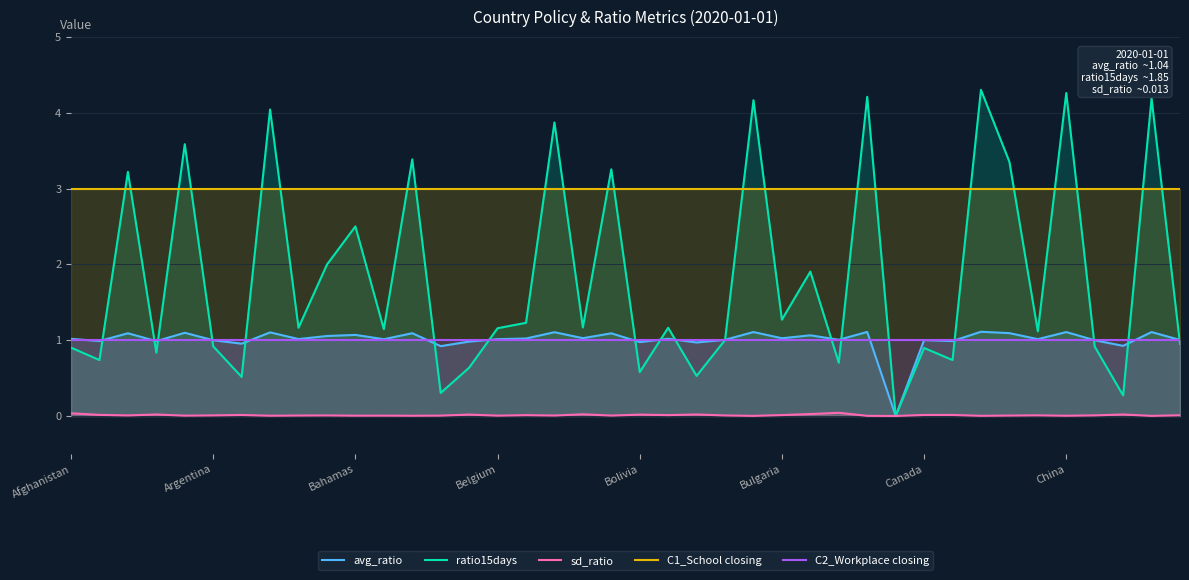

What is the greatest value displayed?

4.3